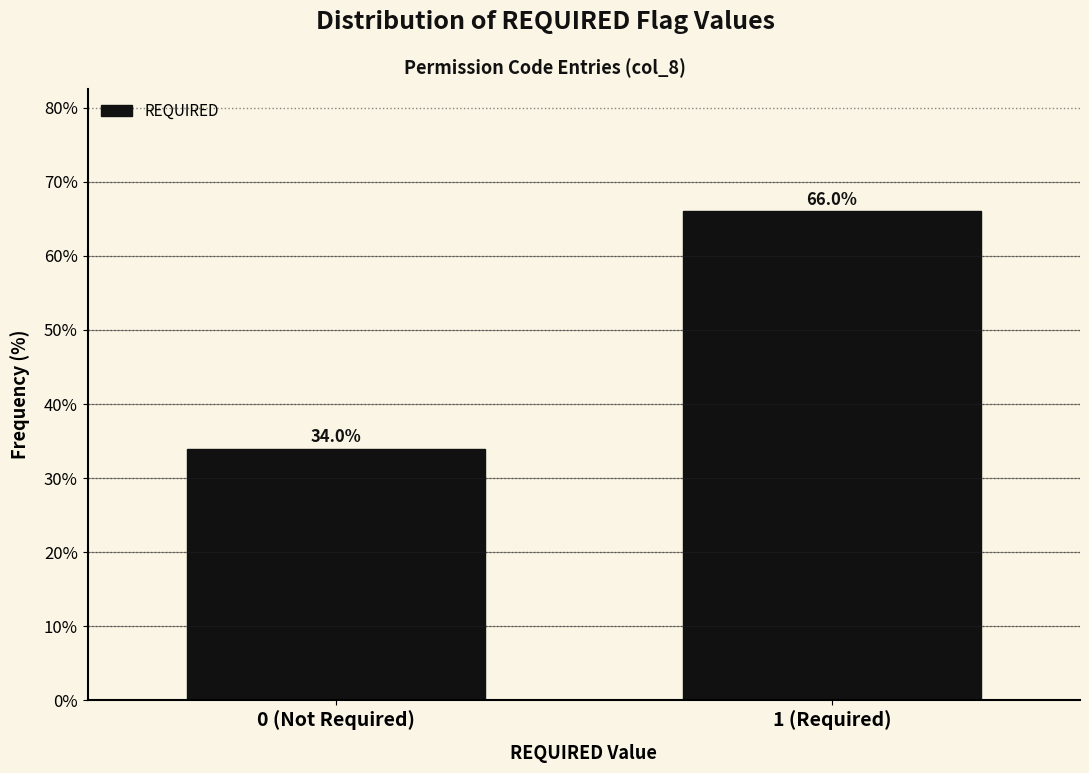

Reading right to left, what are all the values shown in this chart?

66.0	34.0